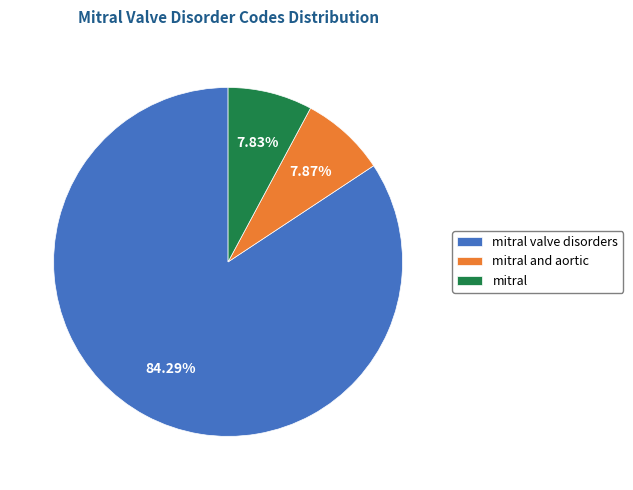

What is the ratio of the value at mitral valve disorders to the value at mitral and aortic?

10.7